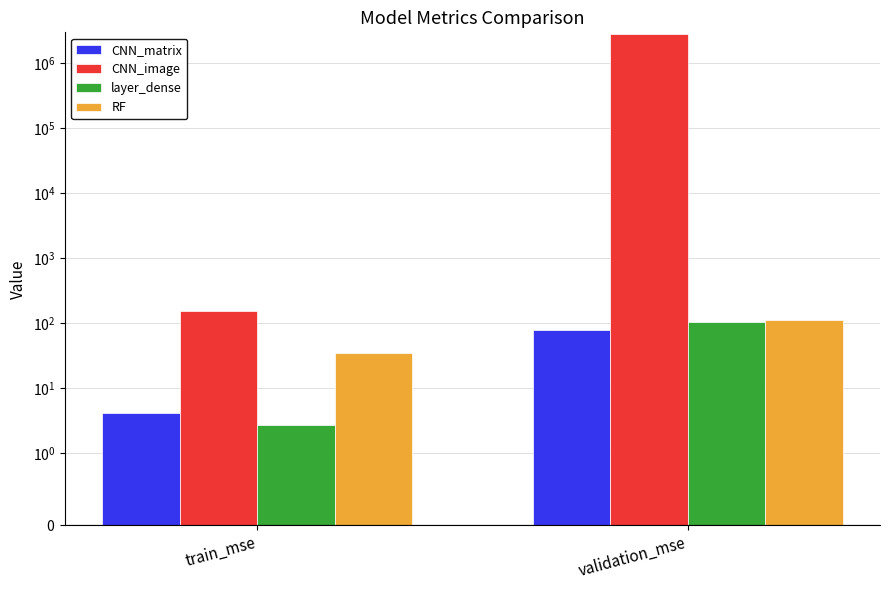

Reading left to right, extract all data points from this chart.

CNN_matrix: 4.2	78.0
CNN_image: 155.2	2829695.0
layer_dense: 2.7	105.6
RF: 34.2	112.8